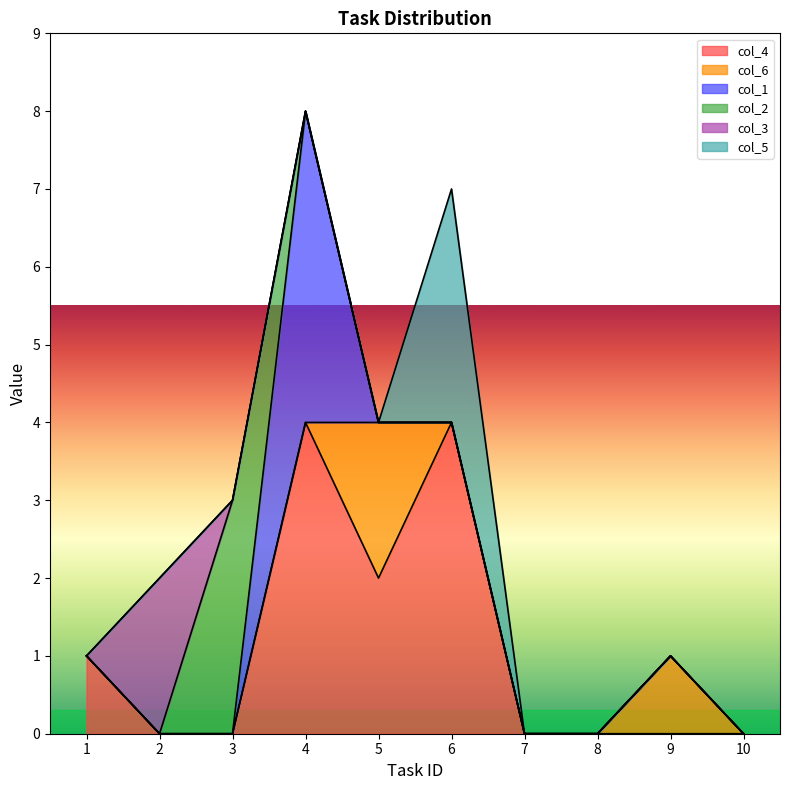

Reading left to right, transcribe all the data shown in this chart.

col_4: 1=1	2=0	3=0	4=4	5=2	6=4	7=0	8=0	9=0	10=0
col_6: 1=0	2=0	3=0	4=0	5=2	6=0	7=0	8=0	9=1	10=0
col_1: 1=0	2=0	3=0	4=4	5=0	6=0	7=0	8=0	9=0	10=0
col_2: 1=0	2=0	3=3	4=0	5=0	6=0	7=0	8=0	9=0	10=0
col_3: 1=0	2=2	3=0	4=0	5=0	6=0	7=0	8=0	9=0	10=0
col_5: 1=0	2=0	3=0	4=0	5=0	6=3	7=0	8=0	9=0	10=0